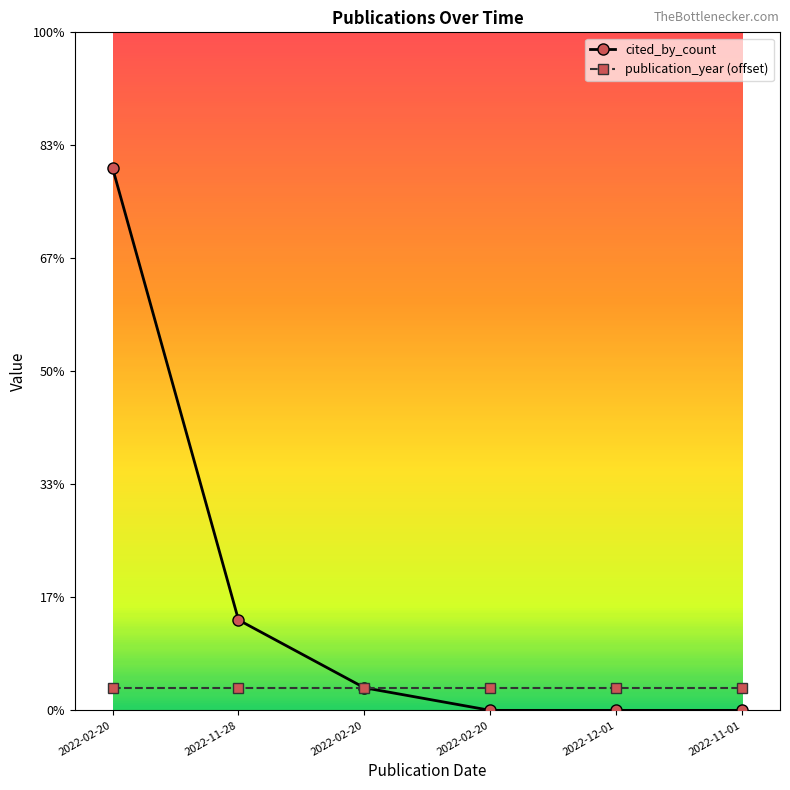

Which category has the lowest value across all series?

2022-02-20